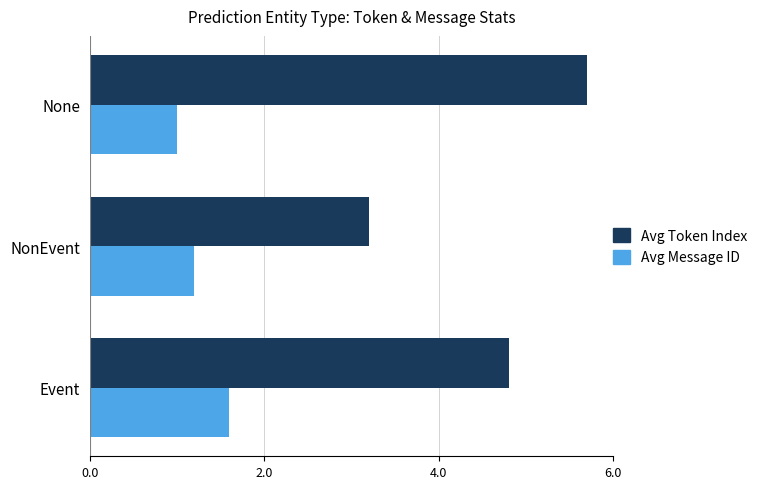

The value of Avg Token Index at NonEvent is 1.1. True or false?

False